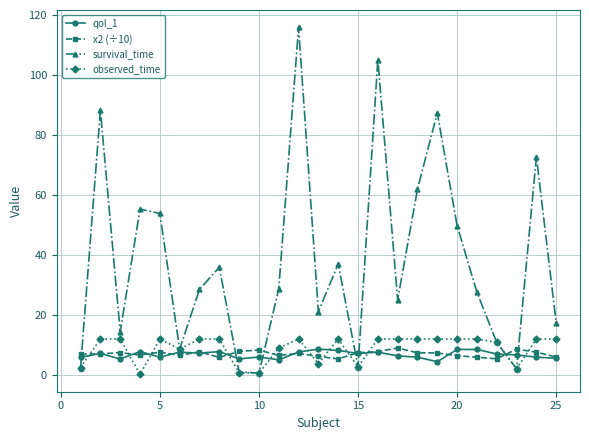

How many categories are shown in the chart?

25